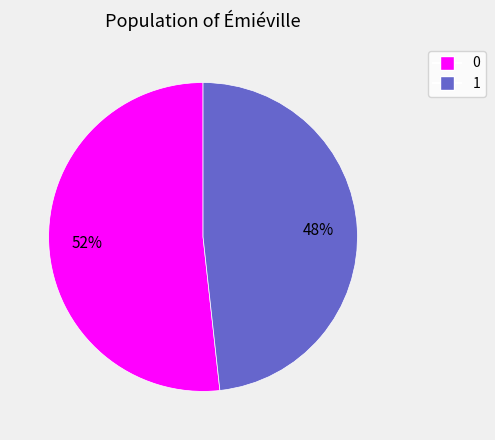

To the nearest percent, what is the combined percentage of 1 and 0?

100%